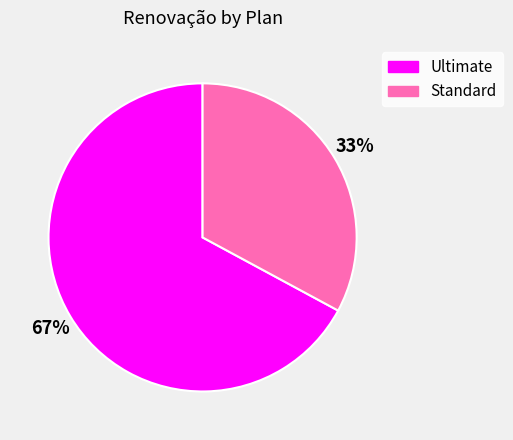

Which has a higher value, Standard or Ultimate?

Ultimate